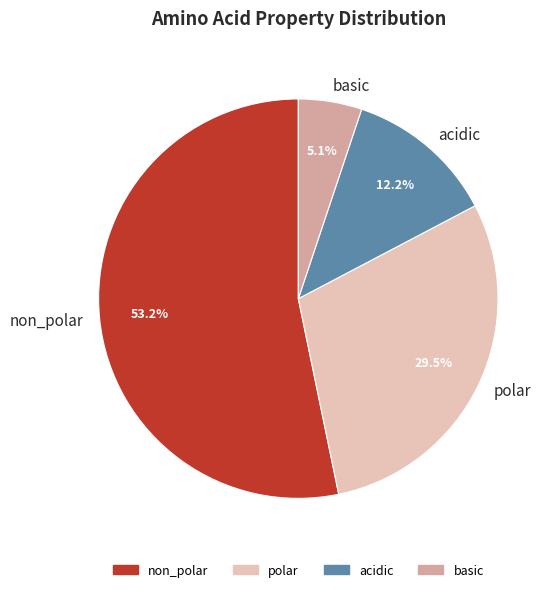

To the nearest percent, what portion does non_polar represent?

53%